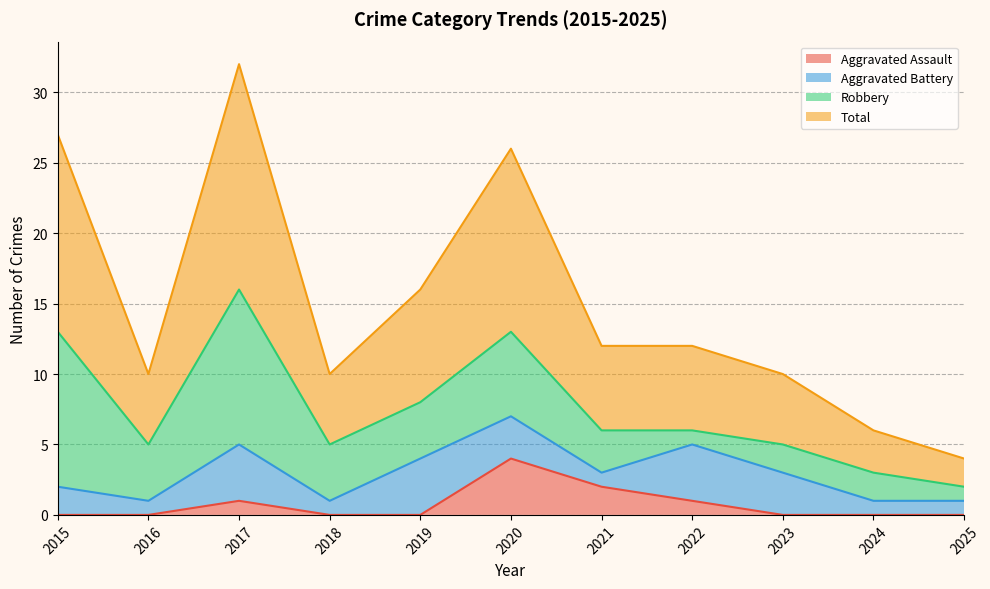

What is the difference between the highest and lowest values at 2015?

27